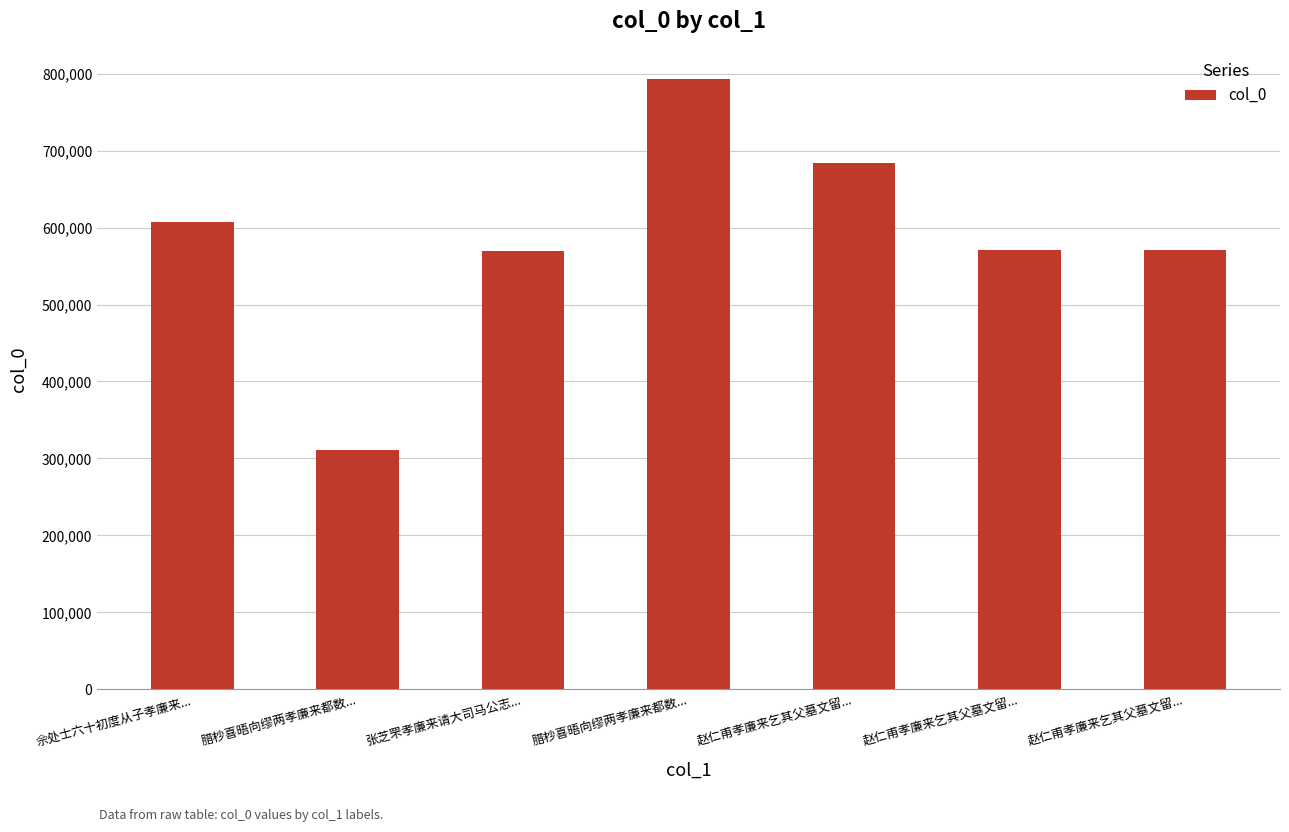

What is the average value?

586258